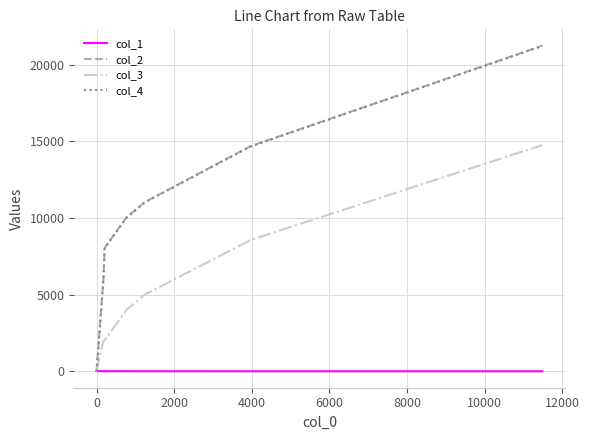

What is the maximum value for col_2?

21239.0